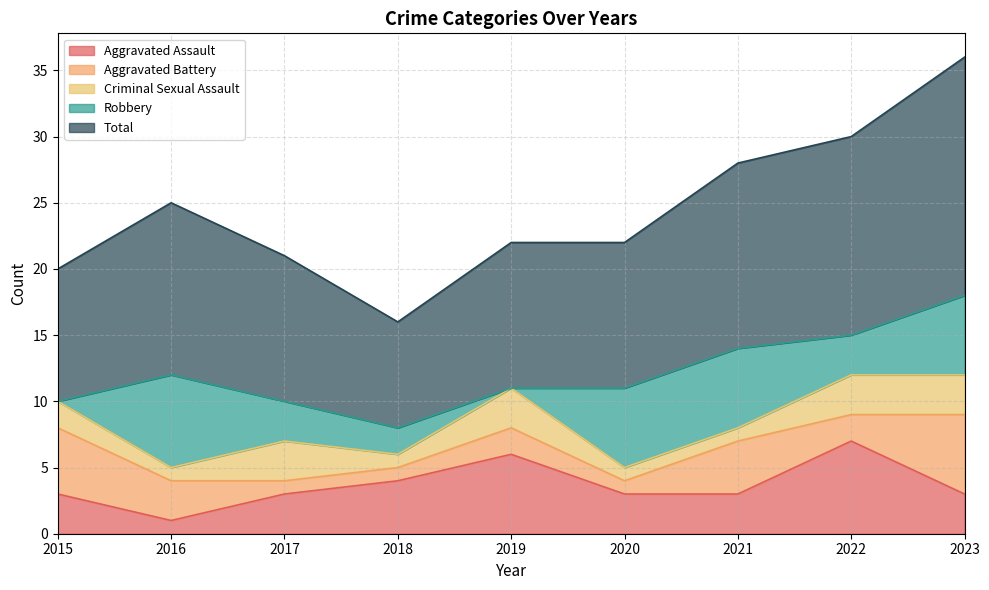

True or false: Aggravated Assault and Total cross at least once.

False